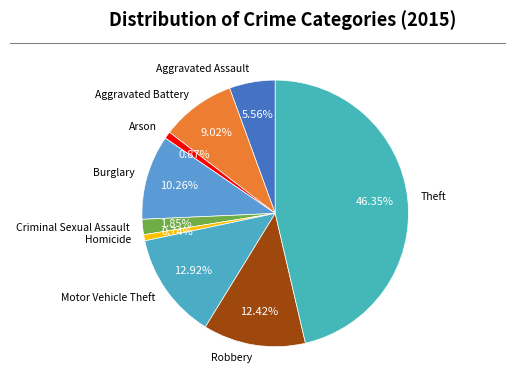

What is the ratio of the value at Aggravated Assault to the value at Homicide?

7.5